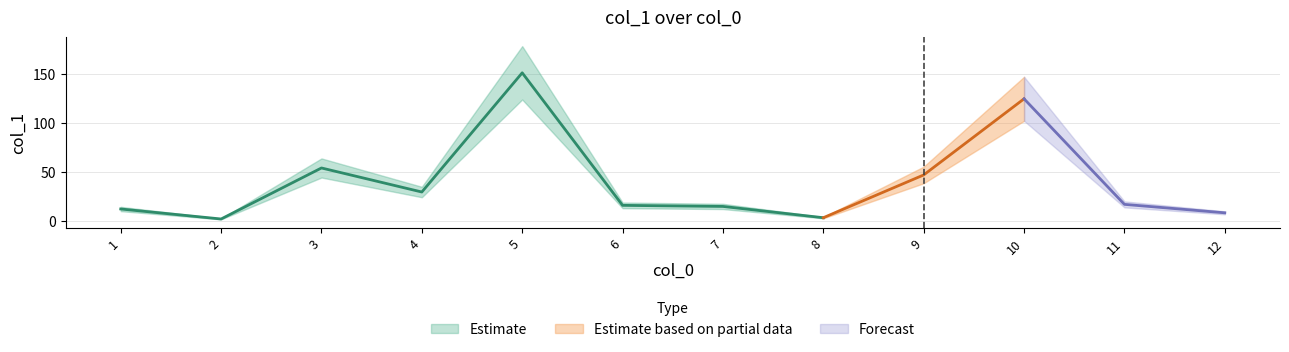

What is the value of the 9th point from the left?

47.0